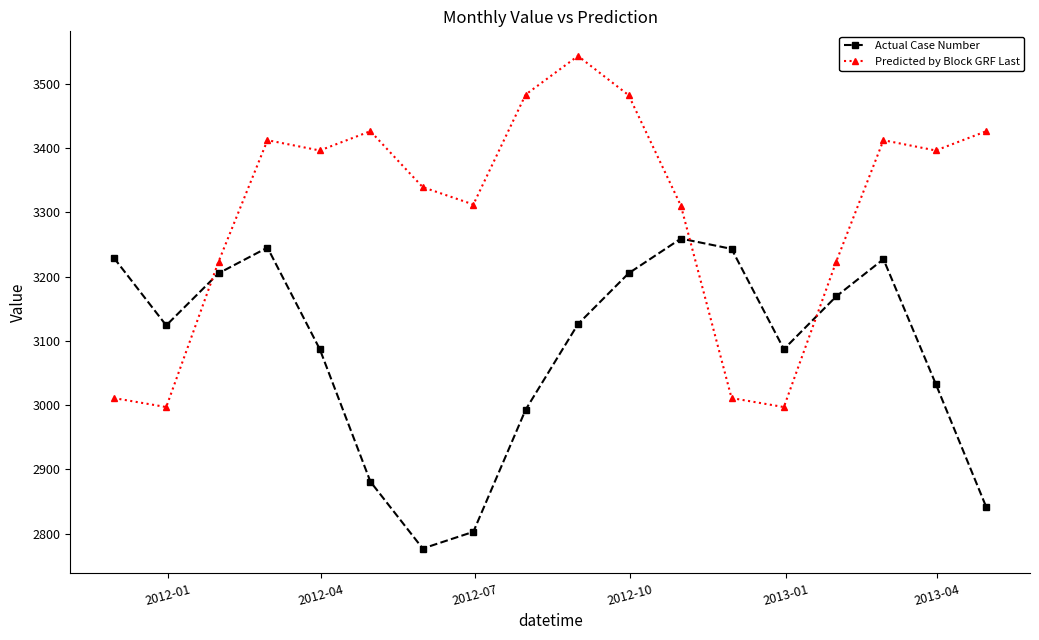

How many times do Predicted by Block GRF Last and Actual Case Number cross each other?

3